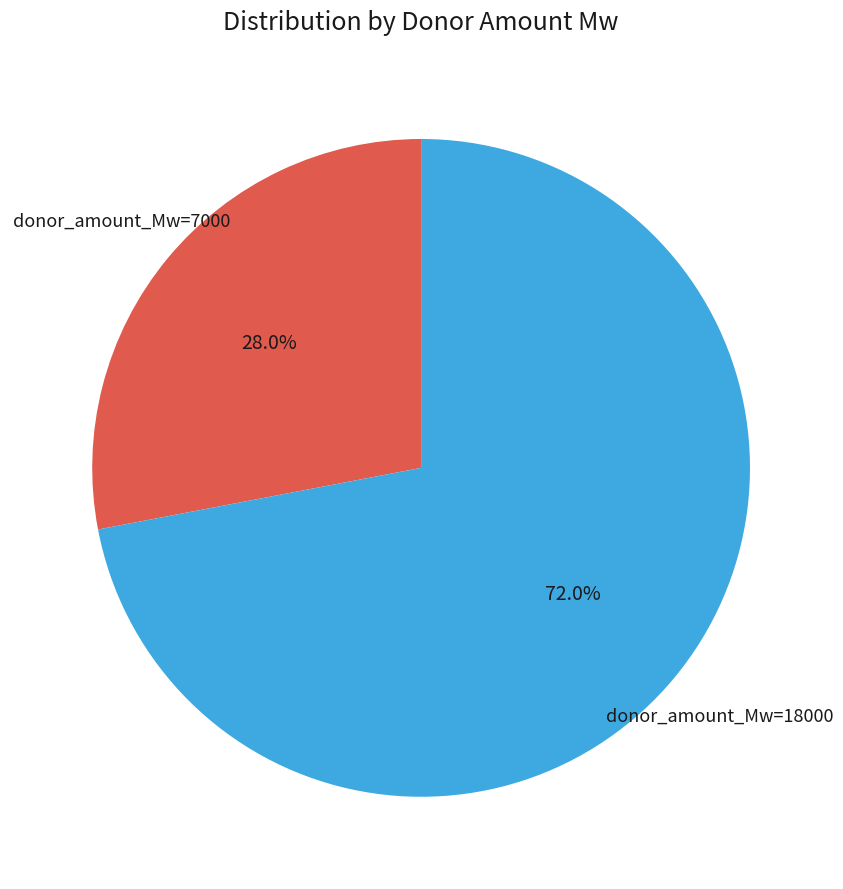

Does any single category account for the majority?

Yes